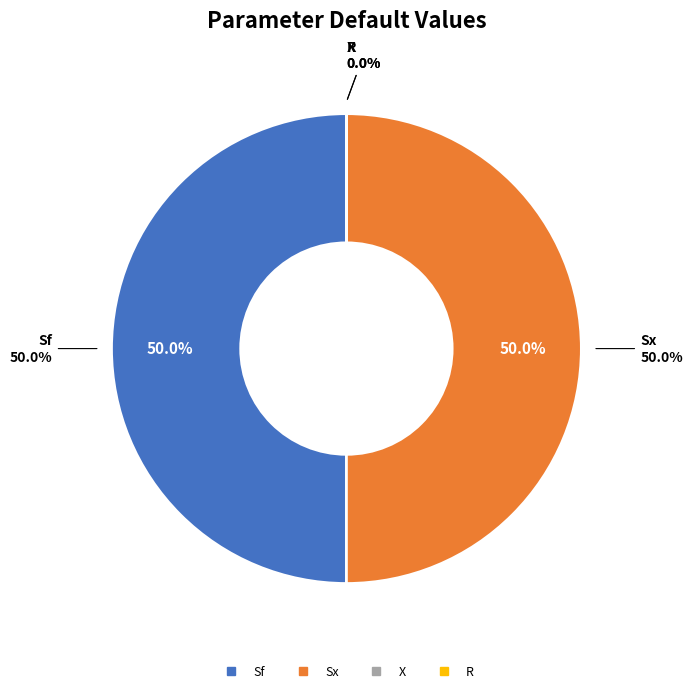

Does X account for over 50% of the chart?

No